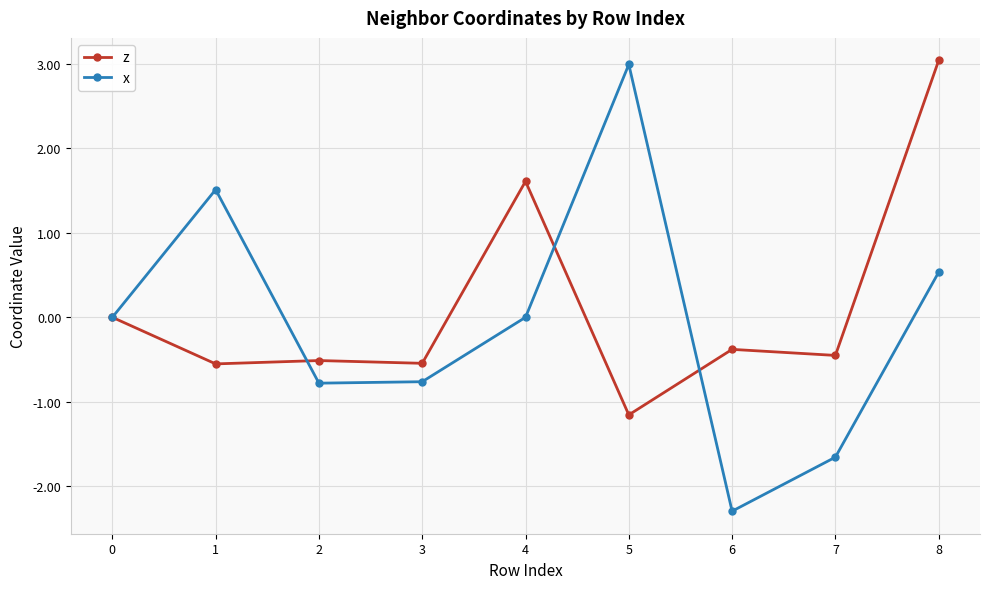

What is the lowest value of the z series?

-1.2